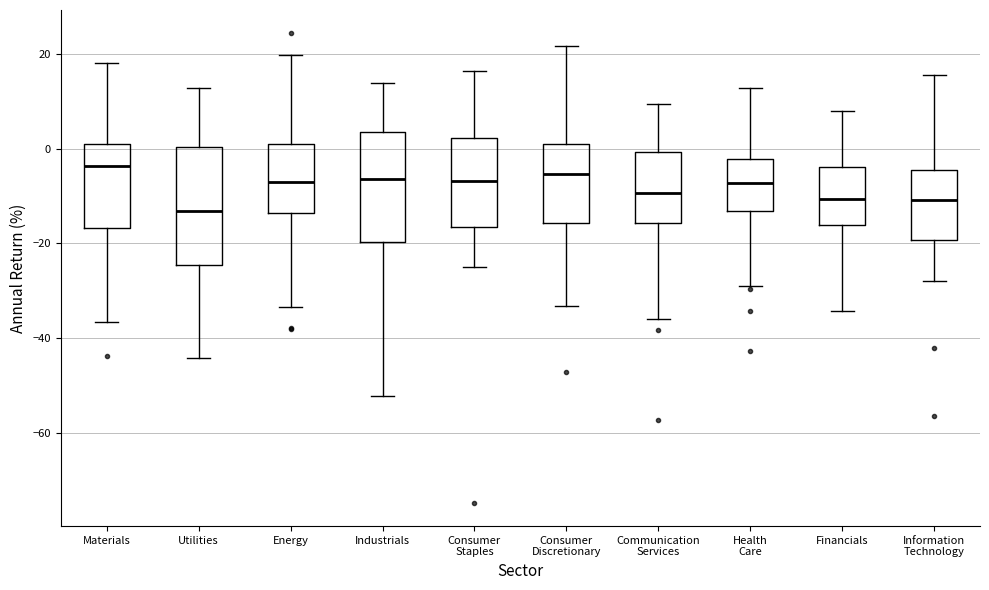

Reading left to right, read every box against the y-axis: the position of its median line, the range the box covers, and the ends of its whiskers. The values are not printed on the chart, so give them approximately, as read against the axis.

Materials: median -4, box -16 to 0, whiskers -36 to 18
Utilities: median -14, box -24 to 0, whiskers -44 to 12
Energy: median -8, box -14 to 0, whiskers -34 to 20
Industrials: median -6, box -20 to 4, whiskers -52 to 14
Consumer Staples: median -6, box -16 to 2, whiskers -24 to 16
Consumer Discretionary: median -6, box -16 to 0, whiskers -34 to 22
Communication Services: median -10, box -16 to 0, whiskers -36 to 10
Health Care: median -8, box -14 to -2, whiskers -30 to 12
Financials: median -10, box -16 to -4, whiskers -34 to 8
Information Technology: median -10, box -20 to -4, whiskers -28 to 16